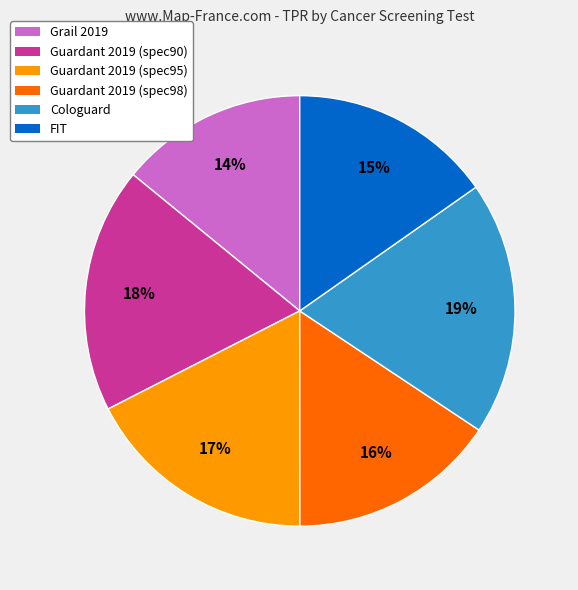

To the nearest percent, what is the difference between the Grail 2019 and FIT slice percentages?

1%